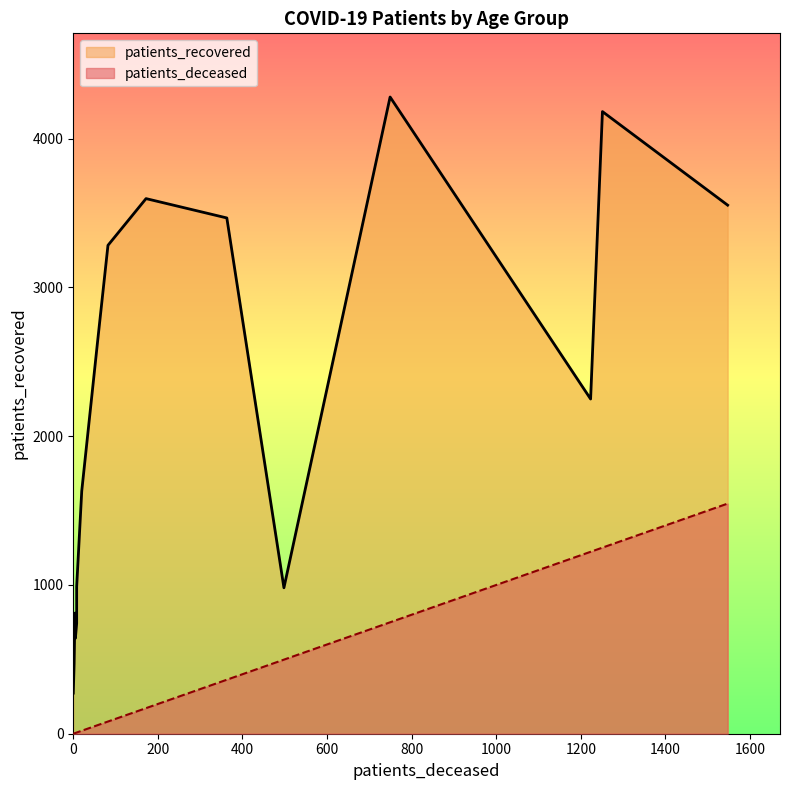

Reading left to right, transcribe all the data shown in this chart.

patients_deceased: <20=4	20 - 24=0	25 - 29=2	30 - 34=5	35 - 39=8	40 - 44=8	45 - 49=20	50 - 54=57	55 - 59=82	60 - 64=172	65 - 69=363	70 - 74=749	75 - 79=1251	80 - 84=1547	85 - 89=1223	>90=498
patients_recovered: <20=811	20 - 24=273	25 - 29=470	30 - 34=642	35 - 39=742	40 - 44=988	45 - 49=1631	50 - 54=2624	55 - 59=3283	60 - 64=3597	65 - 69=3467	70 - 74=4280	75 - 79=4182	80 - 84=3553	85 - 89=2250	>90=981